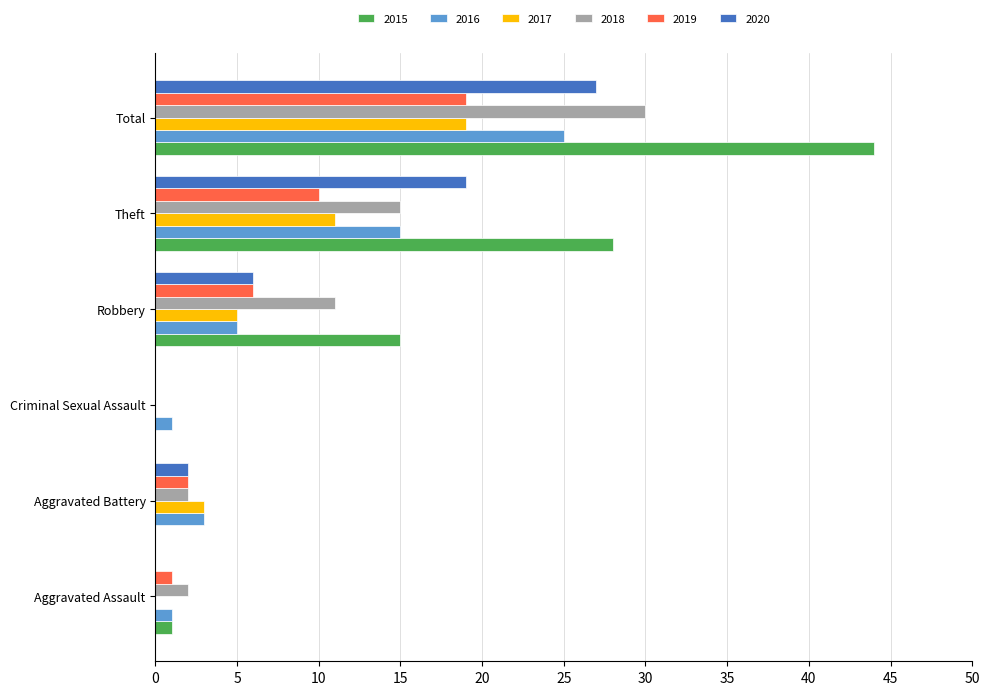

At which category does the chart reach its peak across all series?

Total